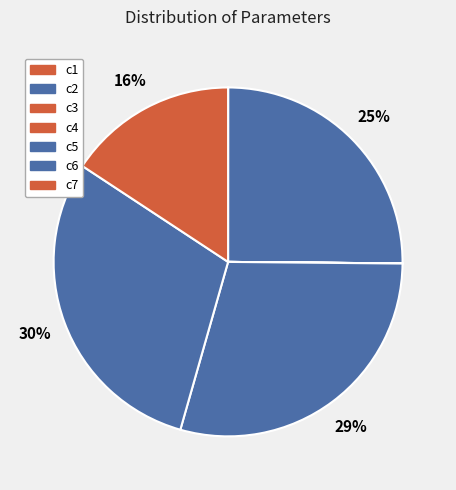

To the nearest percent, what is the combined percentage of c2 and c1?

25%